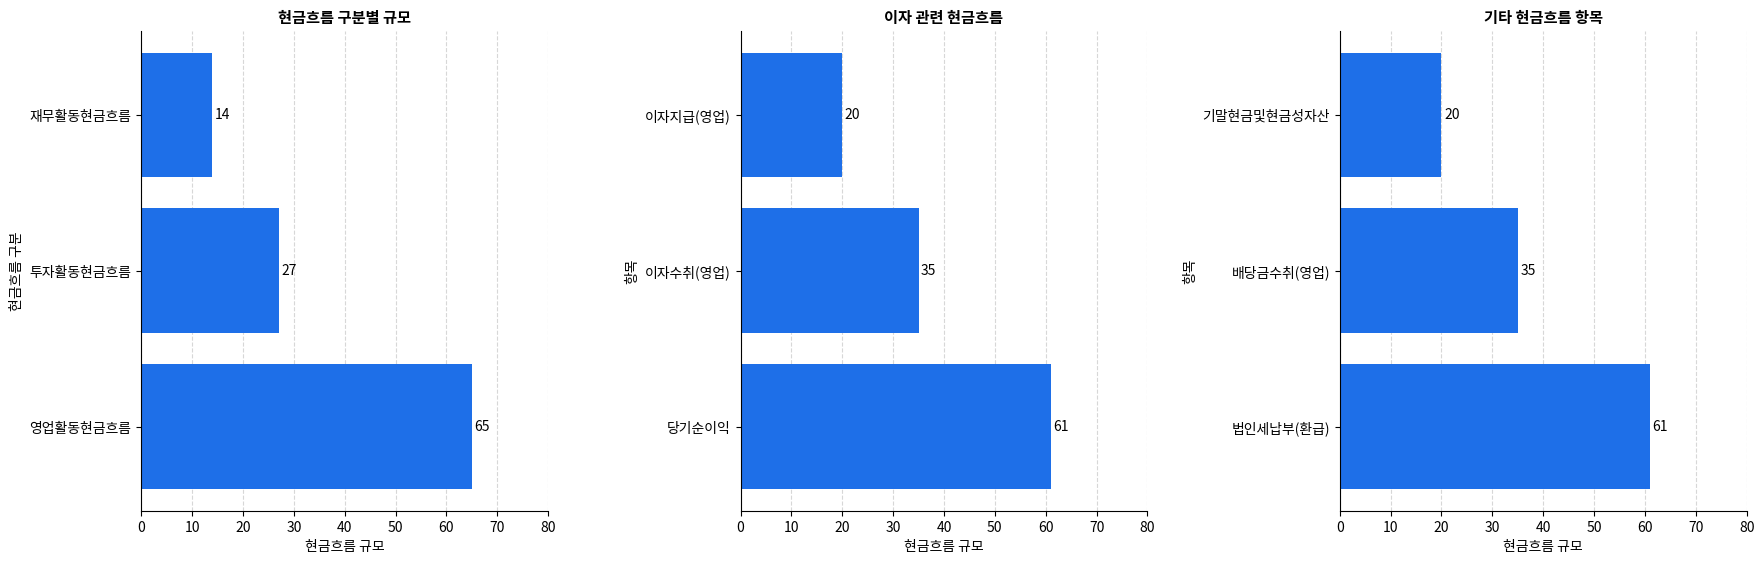

Reading left to right, extract all data points from this chart.

영업활동현금흐름: 65	27	14
이자수취/지급: 61	35	20
법인세/배당/기말현금: 61	35	20